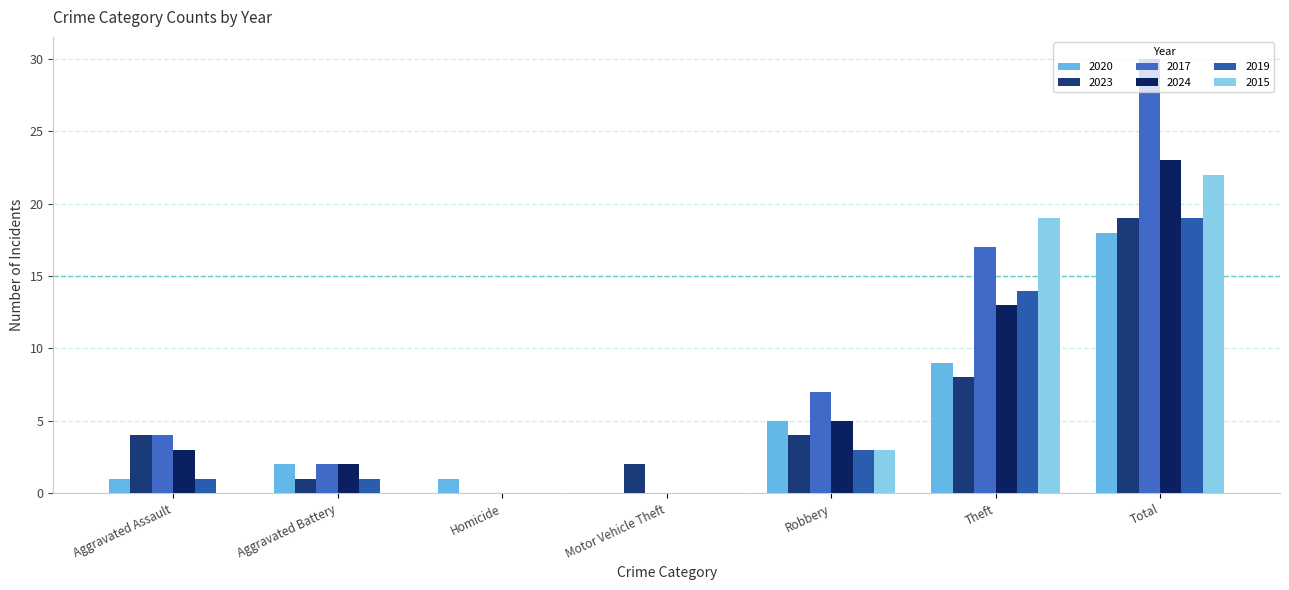

How many groups of bars are there?

7